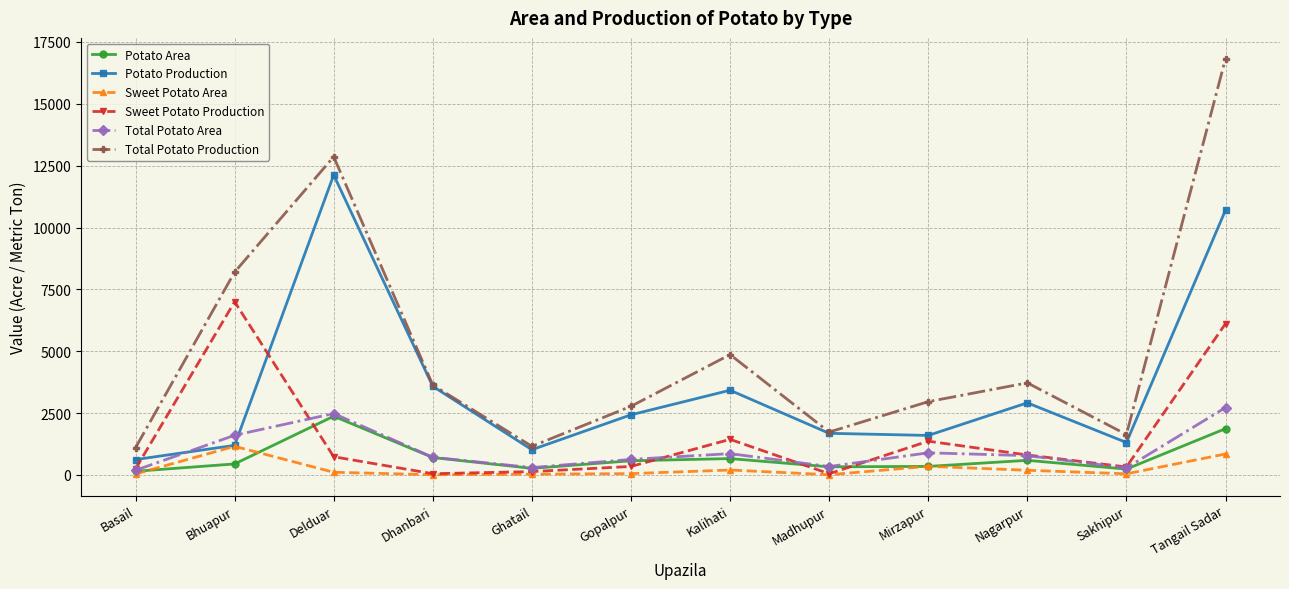

Where is Potato Area nearest to the value 1262?

Dhanbari